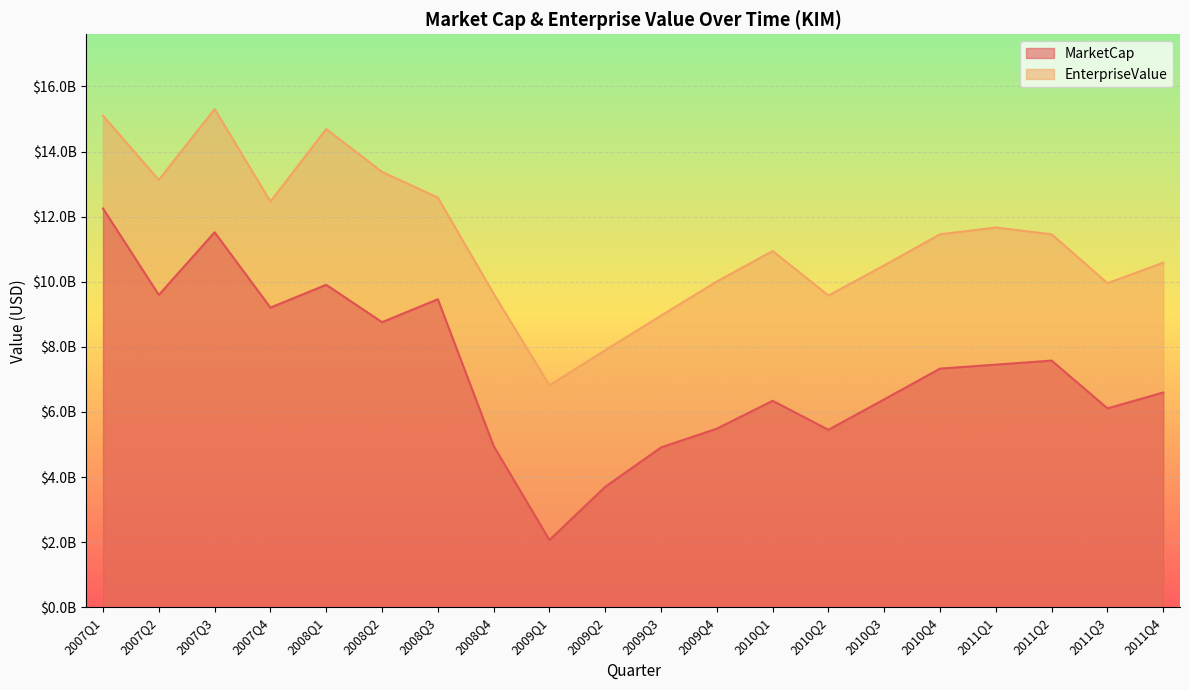

Is it true that MarketCap equals 4955397240 at 2008Q4?

True